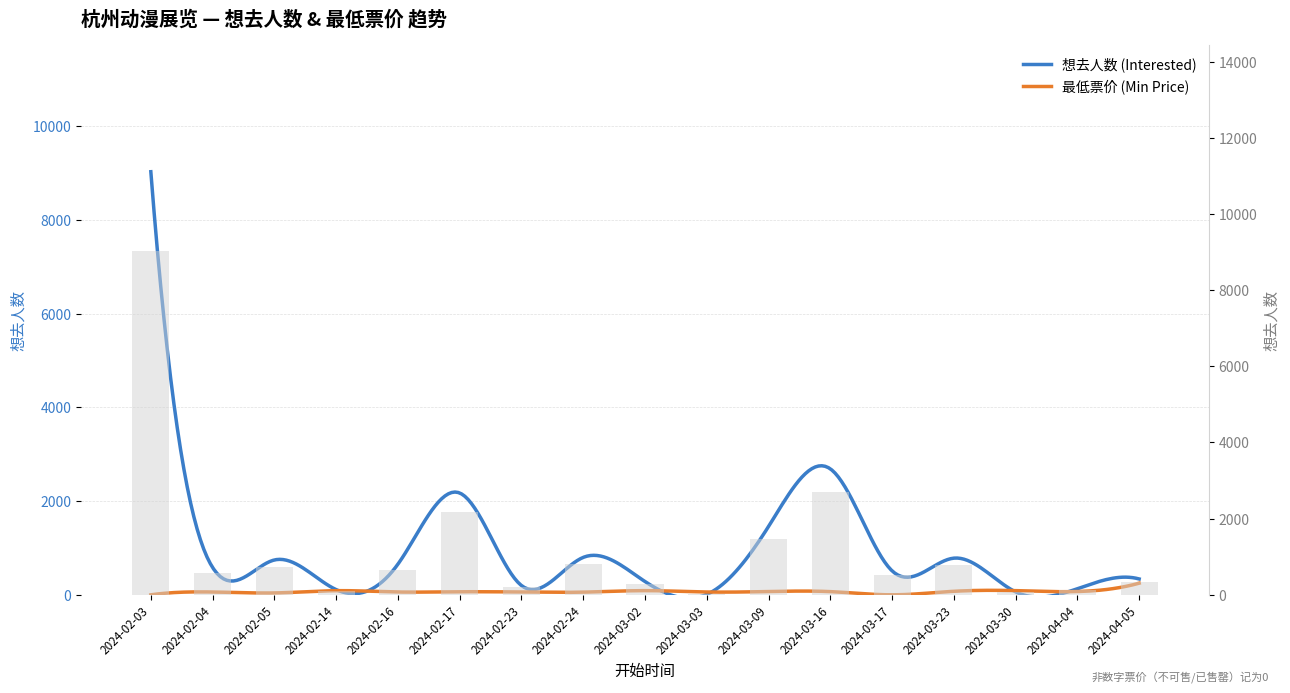

What is the smallest value displayed?

9